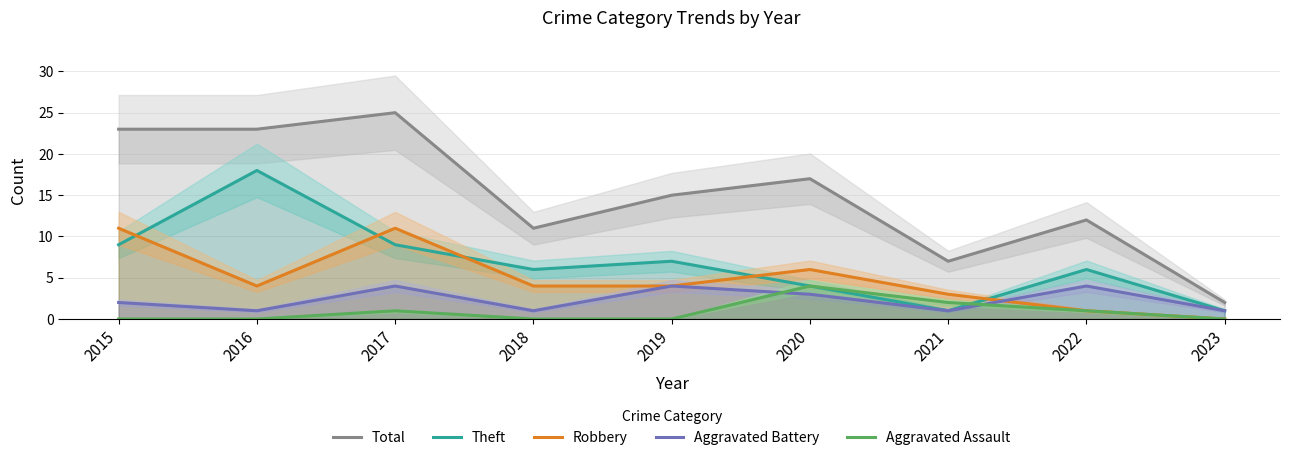

True or false: Total and Aggravated Assault cross at least once.

False